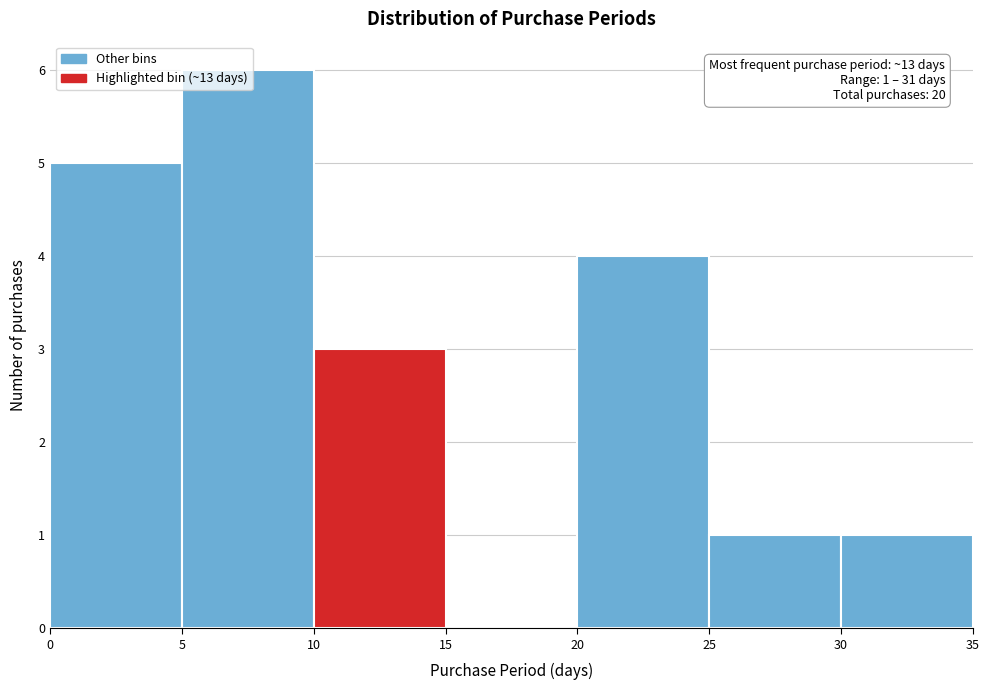

Over which range of the x-axis is the bar tallest?

5 to 10